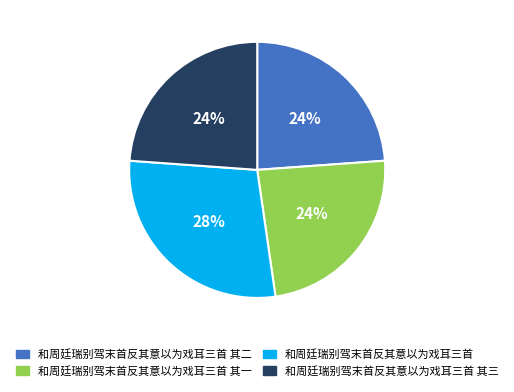

Is it true that 和周廷瑞别驾末首反其意以为戏耳三首 其一 is 24% of the pie?

True